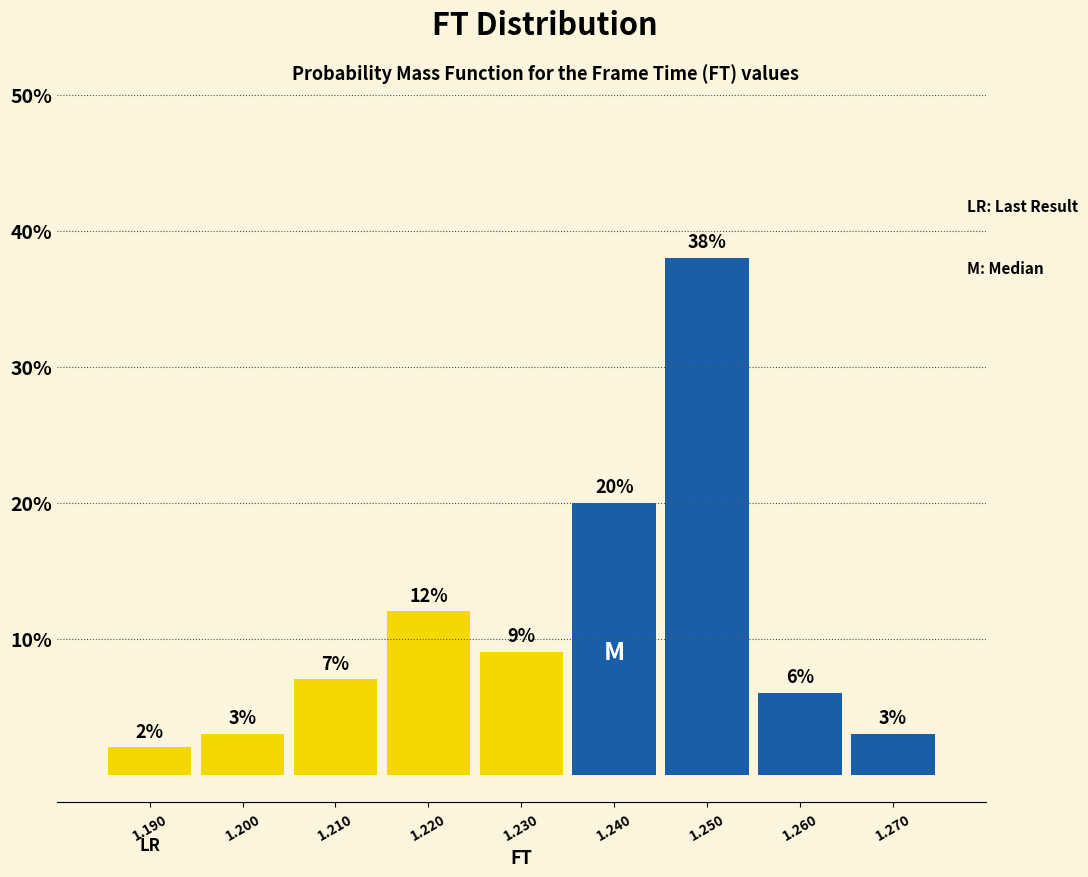

Reading left to right, list every bar in this chart as the range it spans on the x-axis followed by its height.

1.185 to 1.195: 2
1.195 to 1.205: 3
1.205 to 1.215: 7
1.215 to 1.225: 12
1.225 to 1.235: 9
1.235 to 1.245: 20
1.245 to 1.255: 38
1.255 to 1.265: 6
1.265 to 1.275: 3